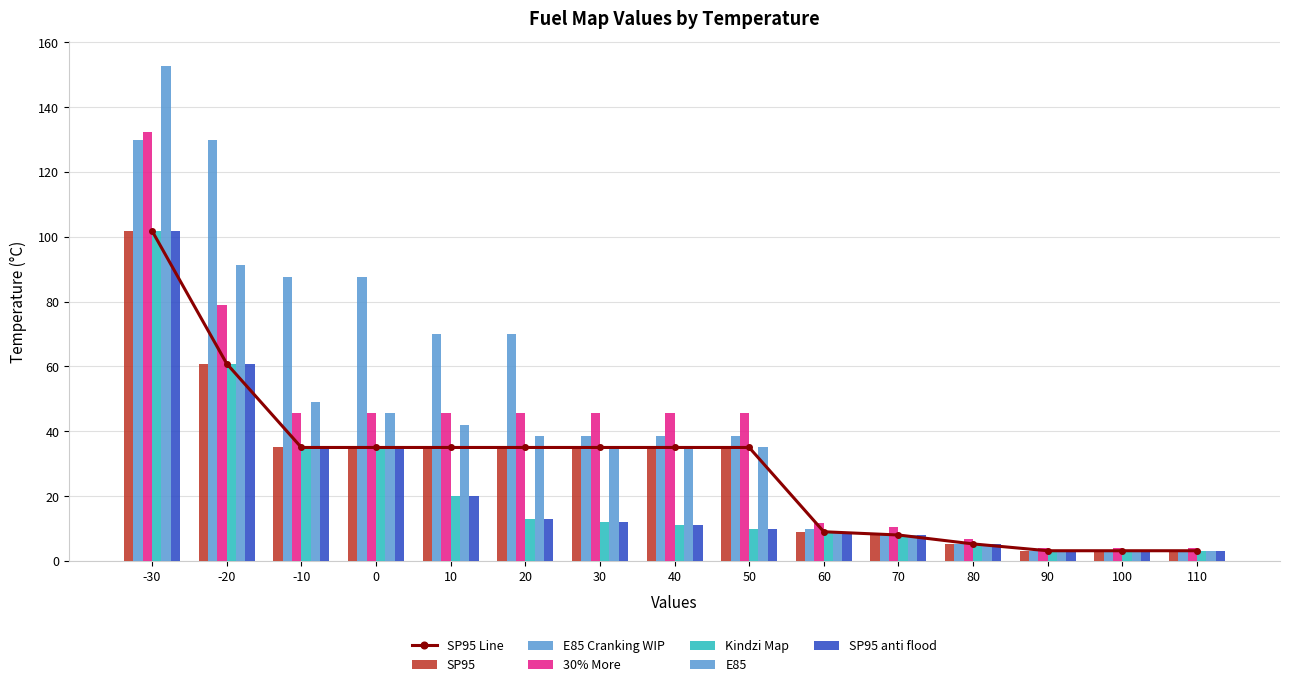

List the labels in order of 30% More value, smallest first.

90, 100, 110, 80, 70, 60, -10, 0, 10, 20, 30, 40, 50, -20, -30